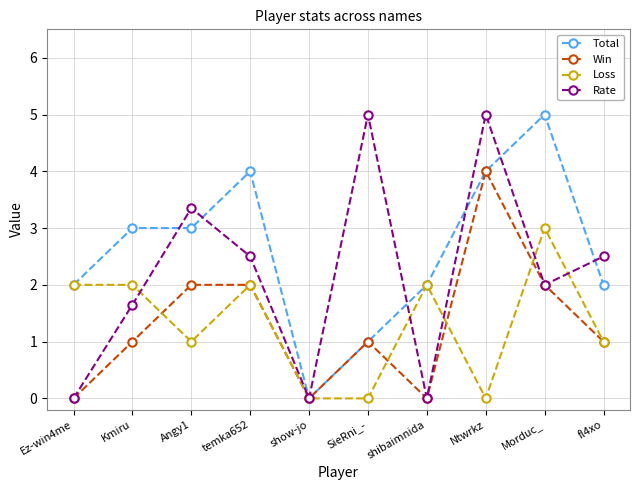

How many lines are shown in the chart?

4